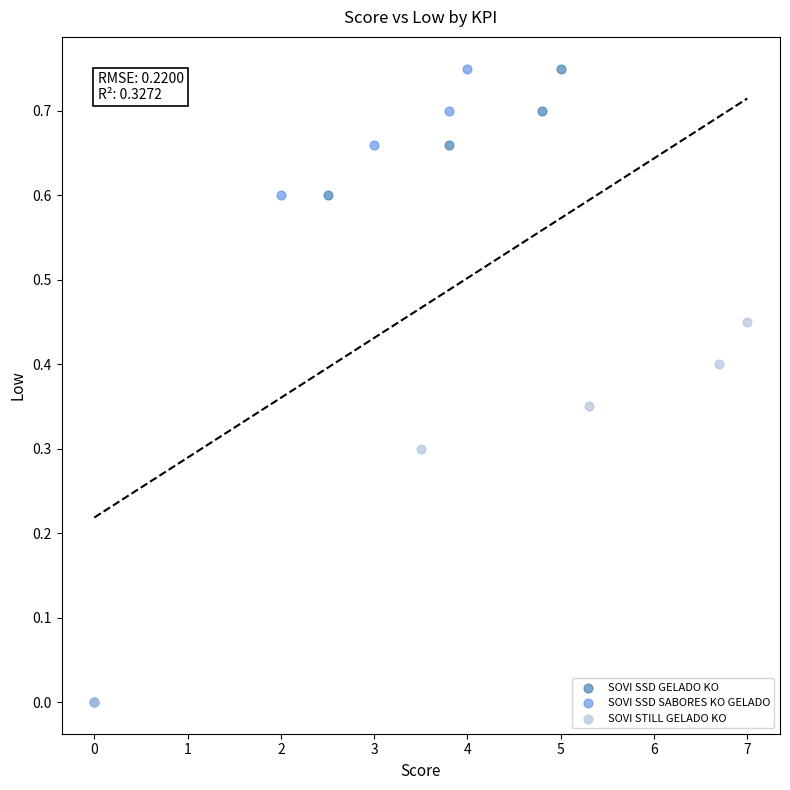

What are all the series names shown in the legend?

SOVI SSD GELADO KO, SOVI SSD SABORES KO GELADO, SOVI STILL GELADO KO